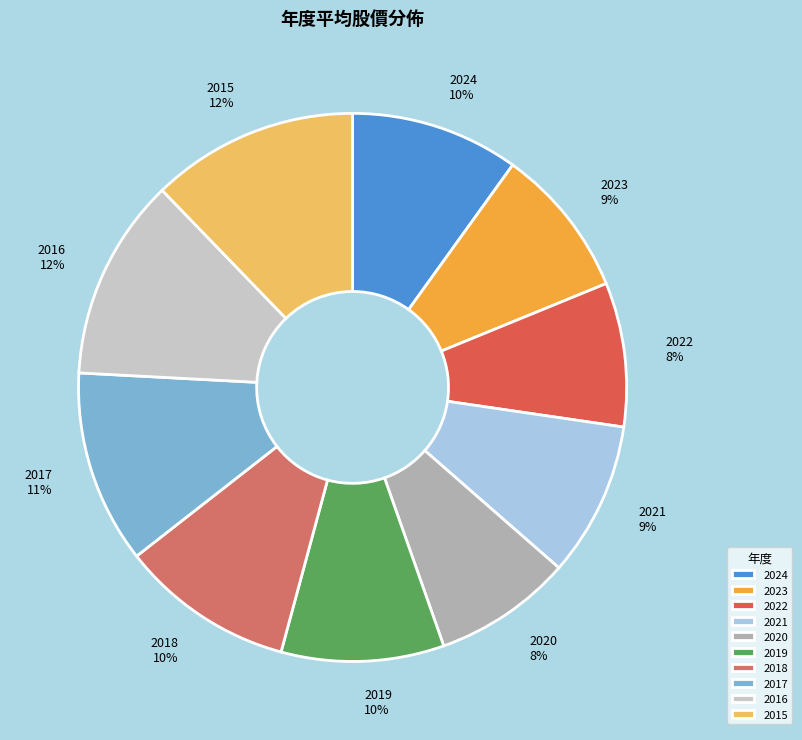

To the nearest percent, what portion does 2022 represent?

8%